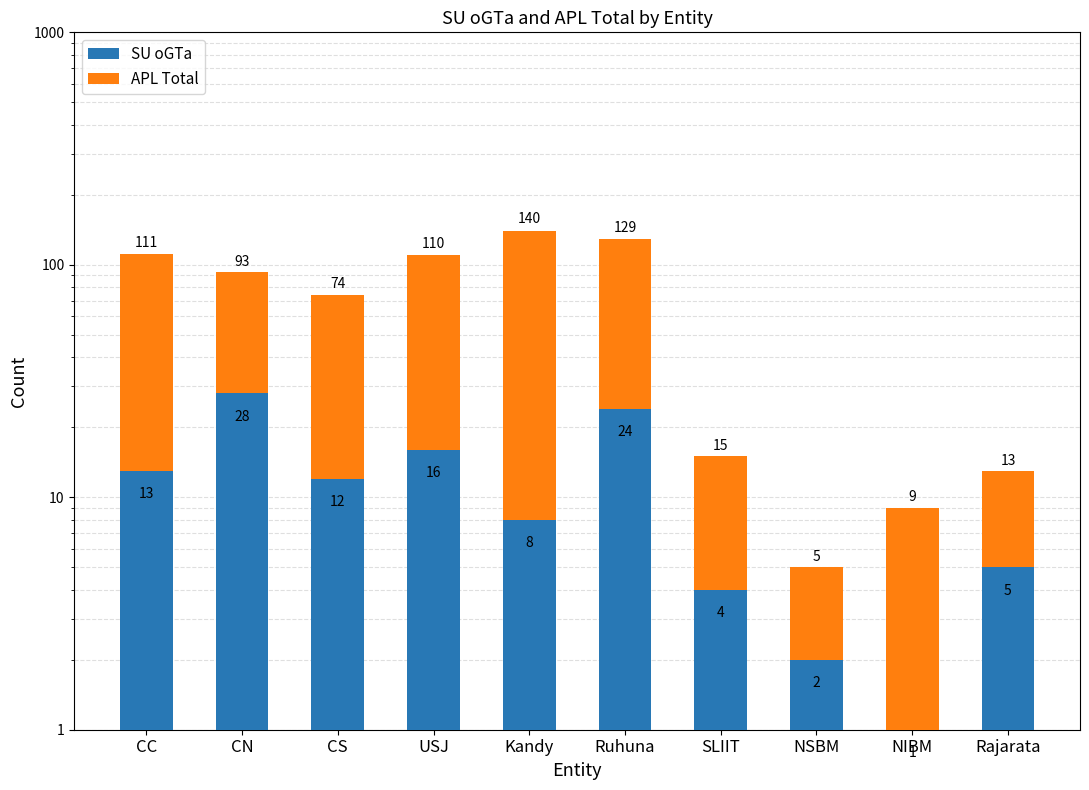

True or false: SU oGTa has a value of 8 at Kandy.

True